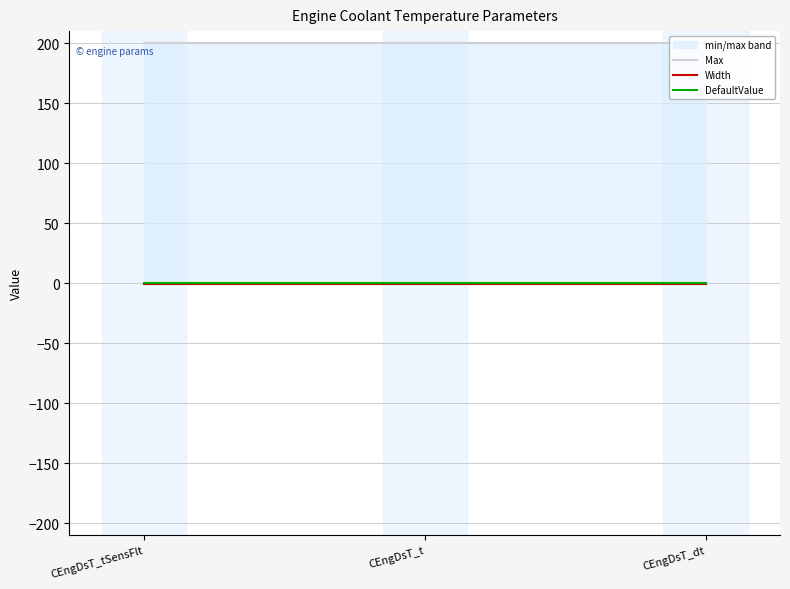

What is the label of the 3rd point from the right?

CEngDsT_tSensFlt